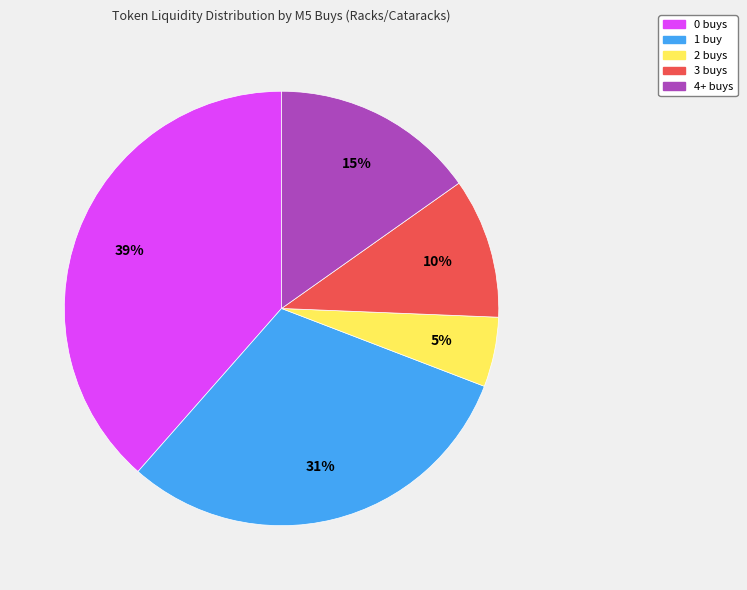

Is there a majority slice in this chart?

No